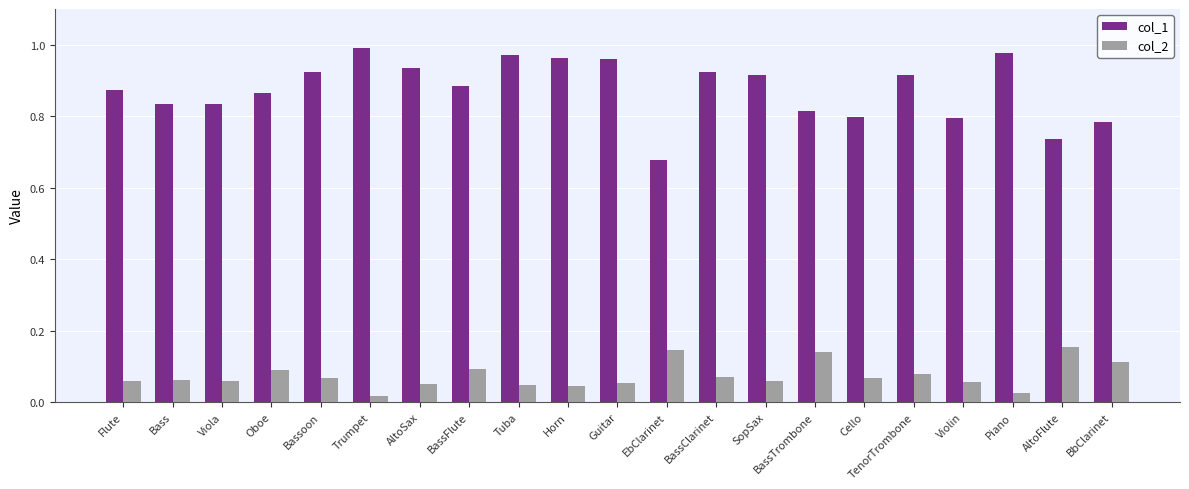

Is the value of col_1 at AltoFlute greater than the value of col_2 at Viola?

Yes